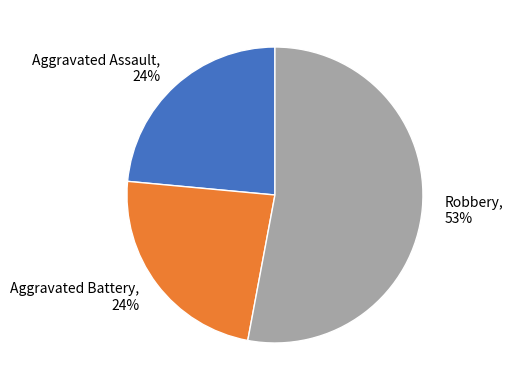

Count the number of slices in the pie.

3